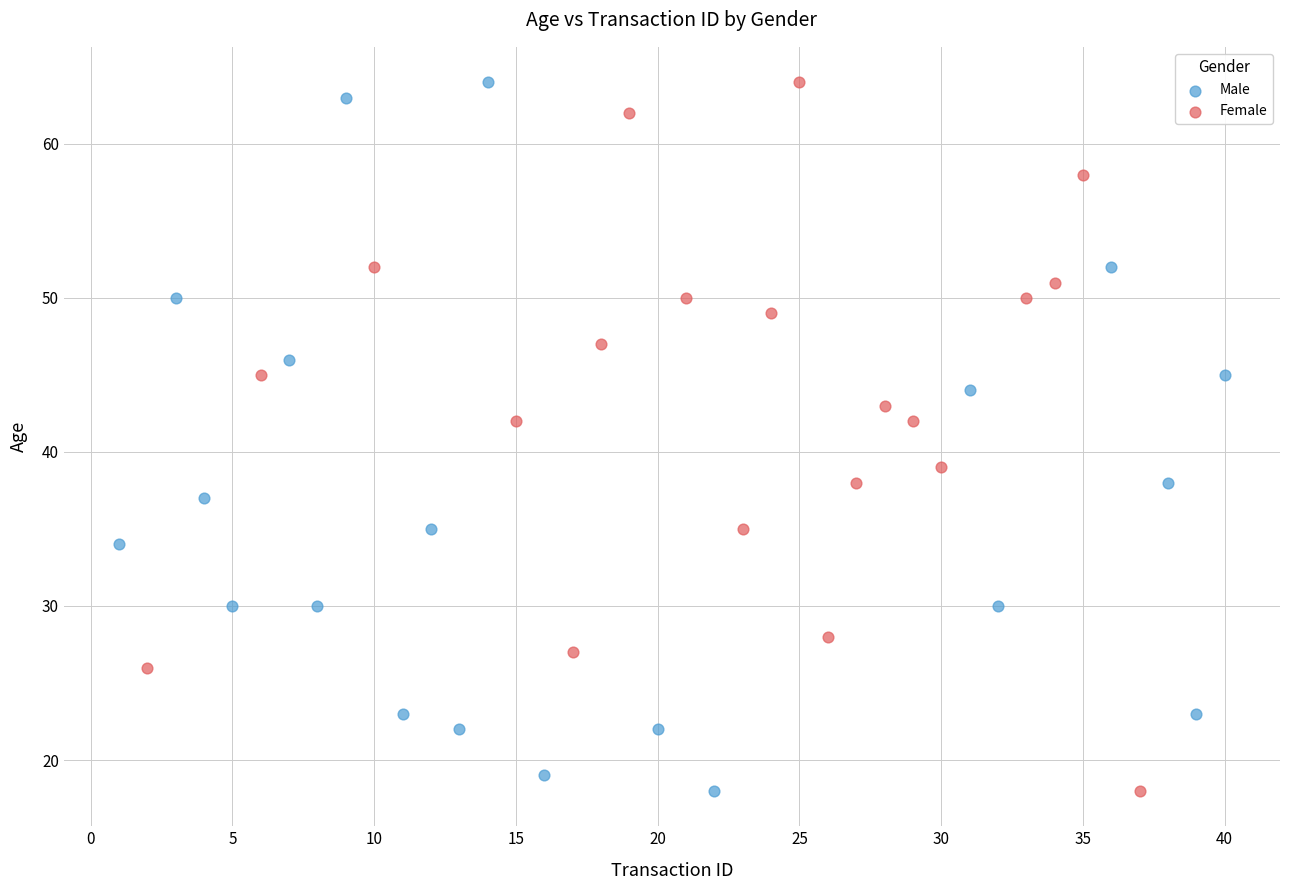

What are all the series names shown in the legend?

Male, Female